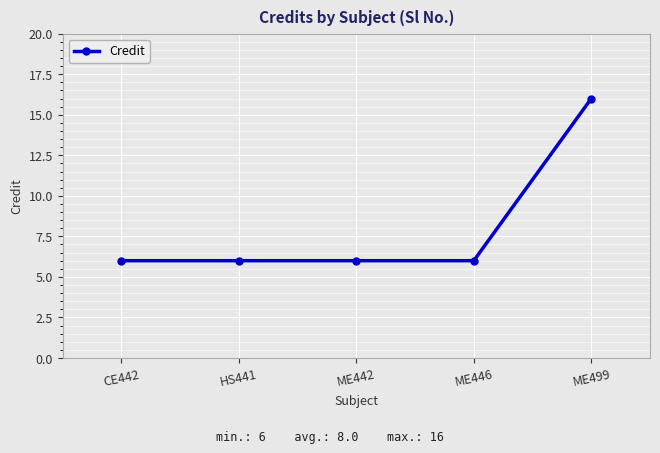

How many categories are shown in the chart?

5